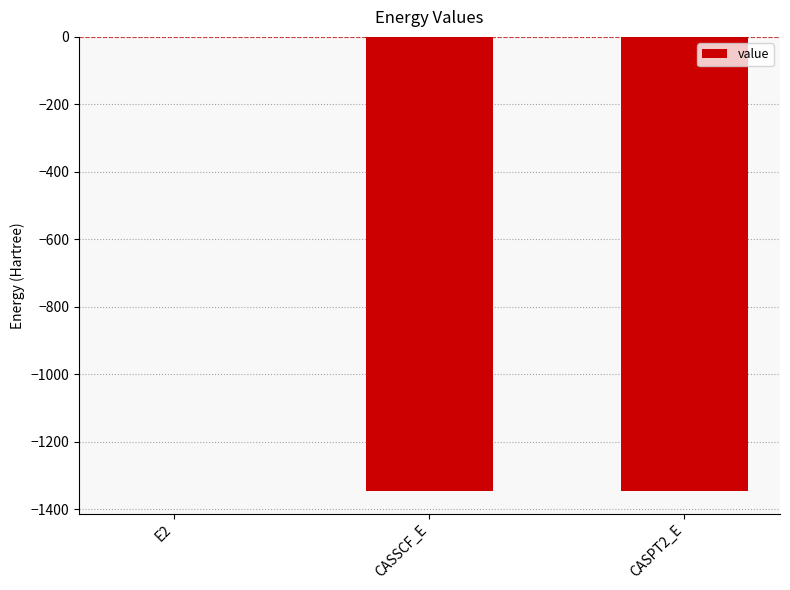

What is the sum of all values?

-2691.7